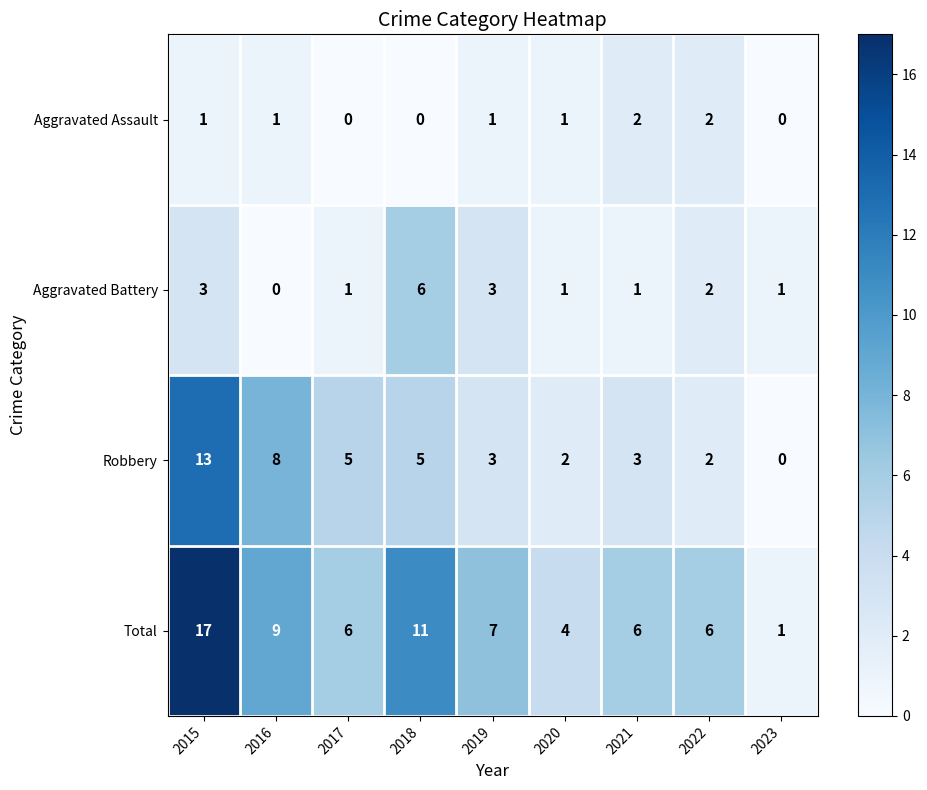

Count the number of data series in this chart.

4